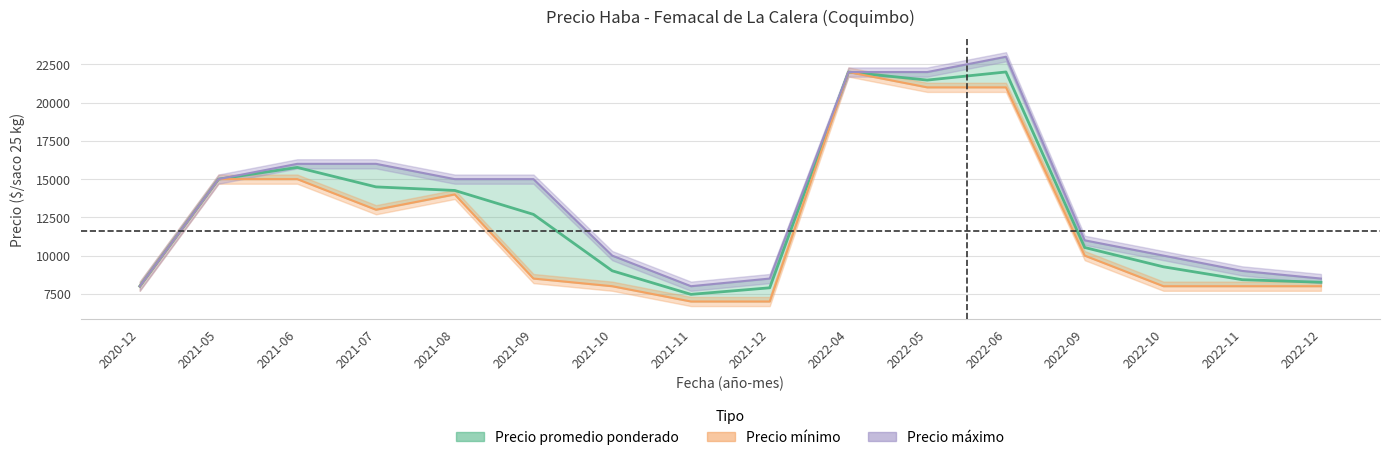

Which series has the widest spread of values?

Precio mínimo